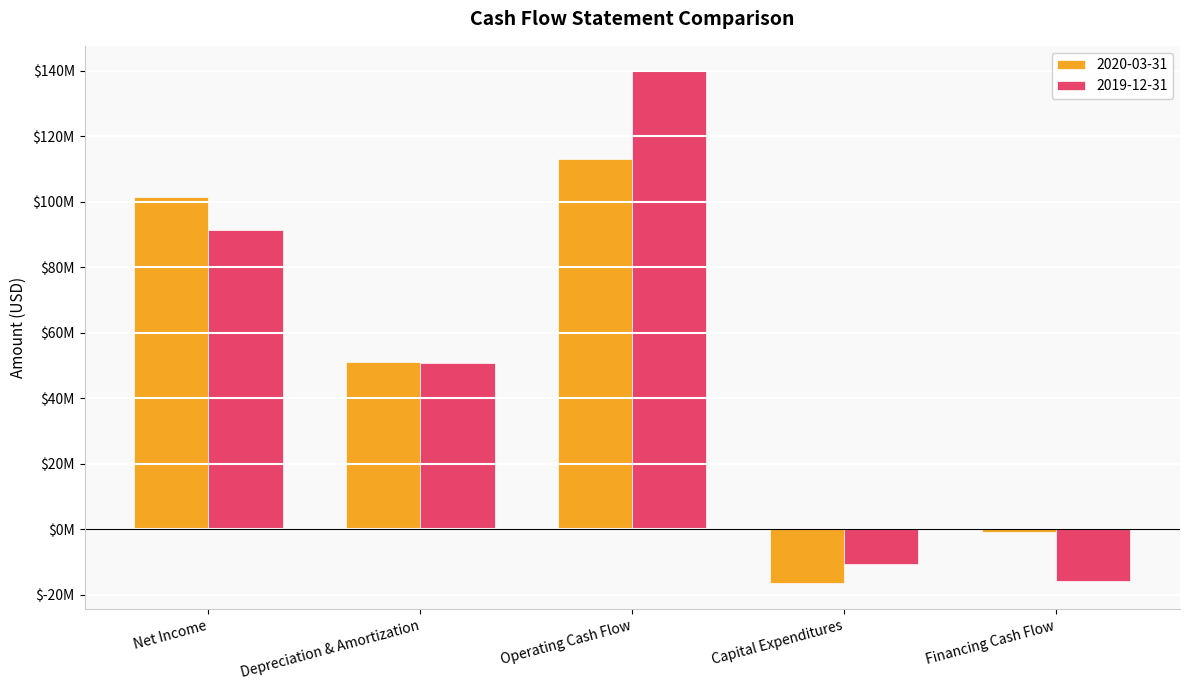

Which has a higher value, Operating Cash Flow or Depreciation & Amortization?

Operating Cash Flow